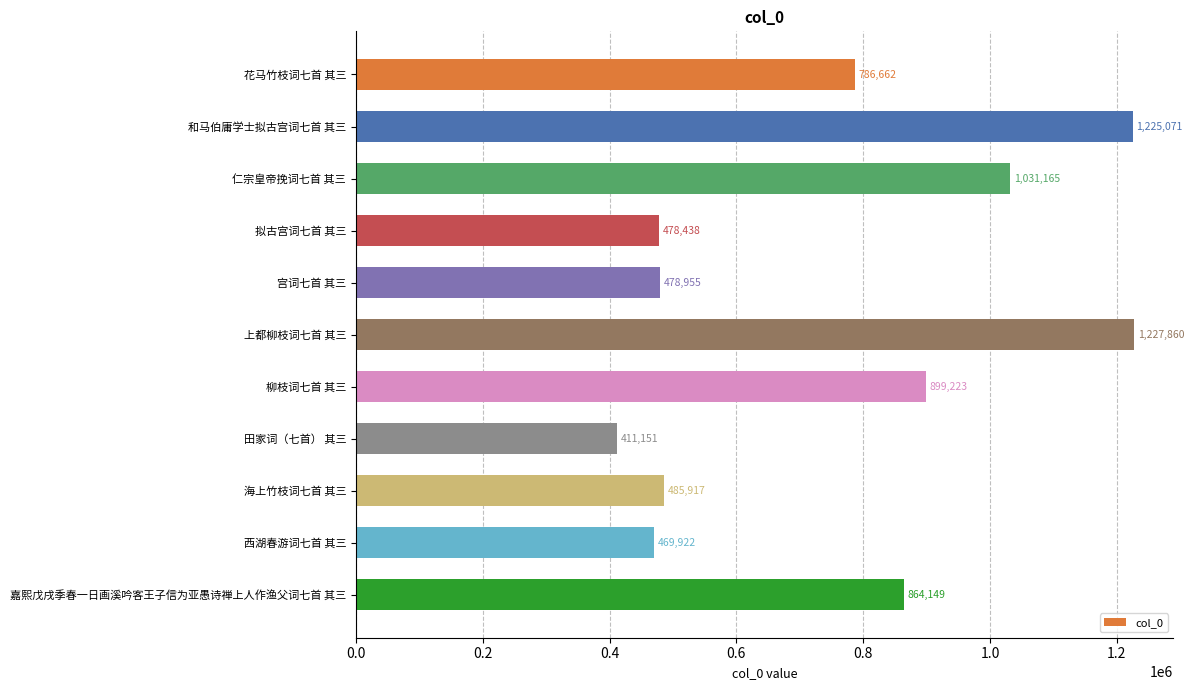

What is the smallest value displayed?

411151